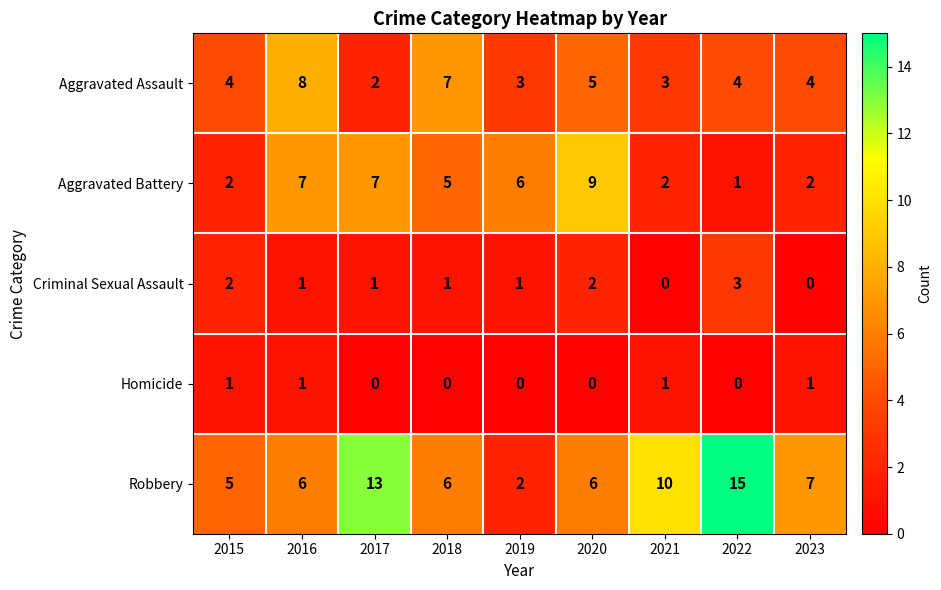

List the series in order of their peak value, lowest first.

Homicide, Criminal Sexual Assault, Aggravated Assault, Aggravated Battery, Robbery